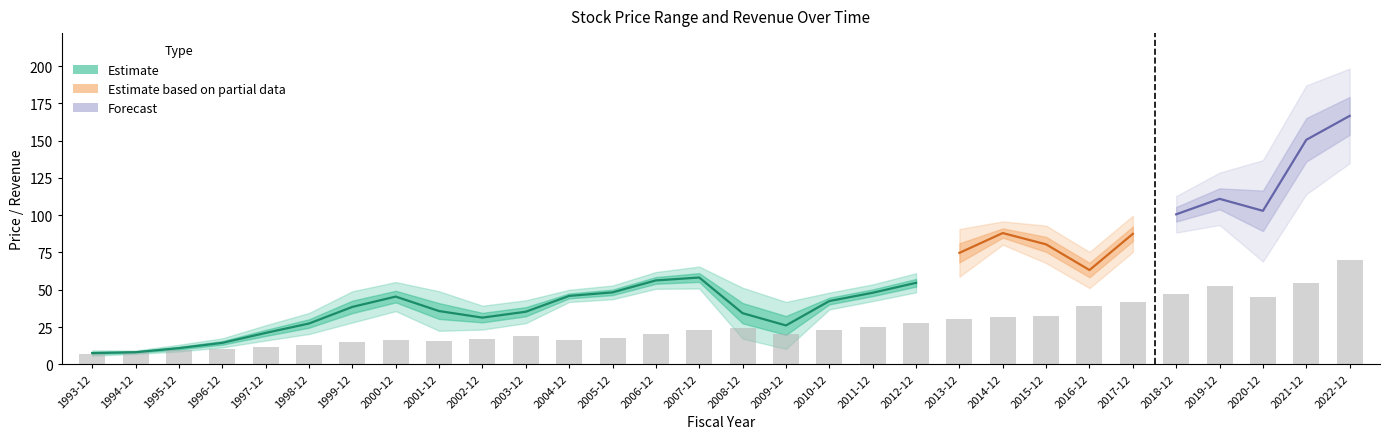

What is the highest value of the PriceHigh series?

198.4